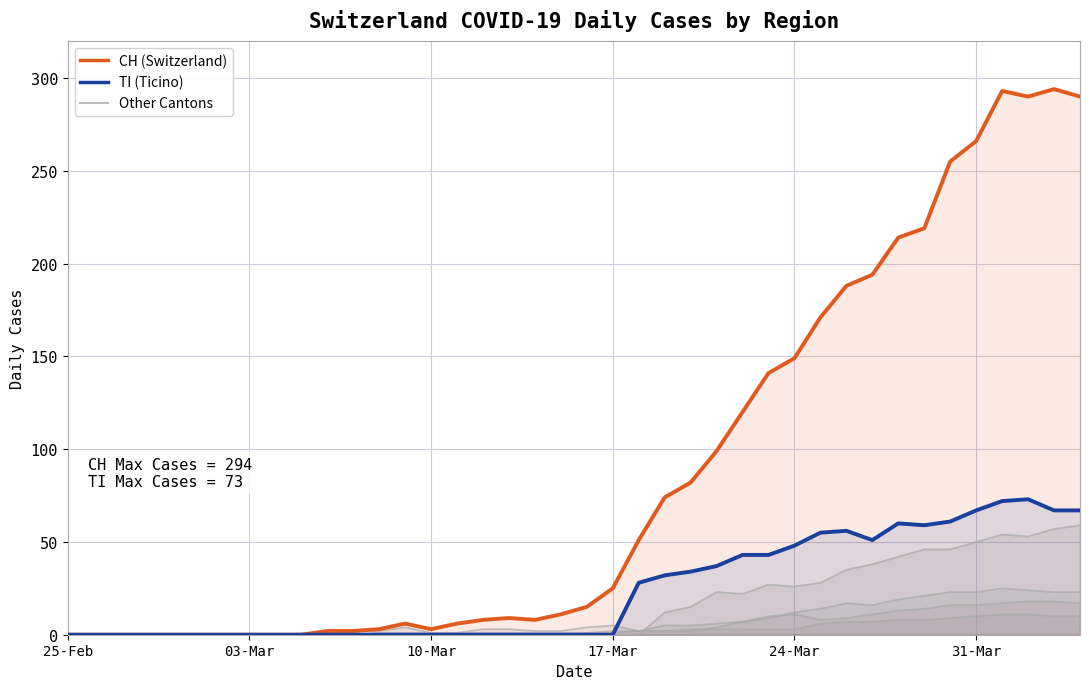

Count the number of categories in the chart.

40